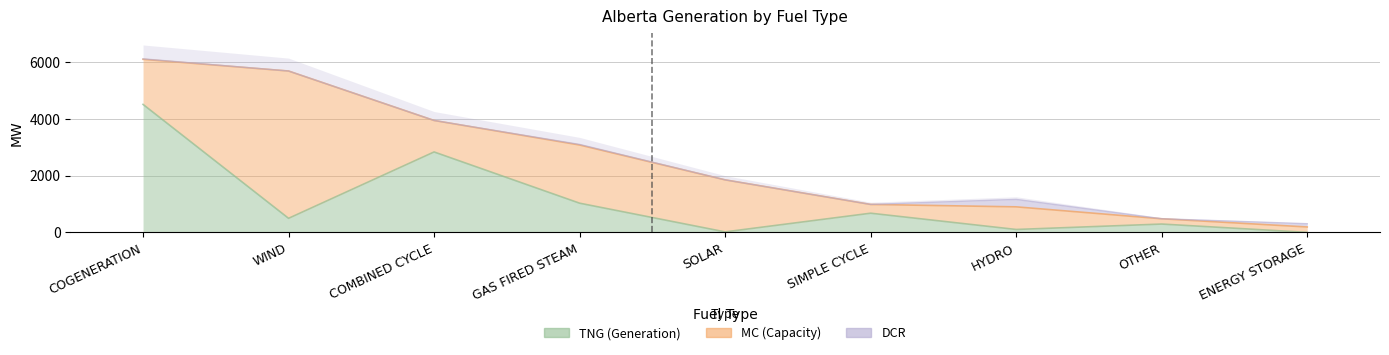

What is the difference between the TNG (Generation) values at SIMPLE CYCLE and ENERGY STORAGE?

675